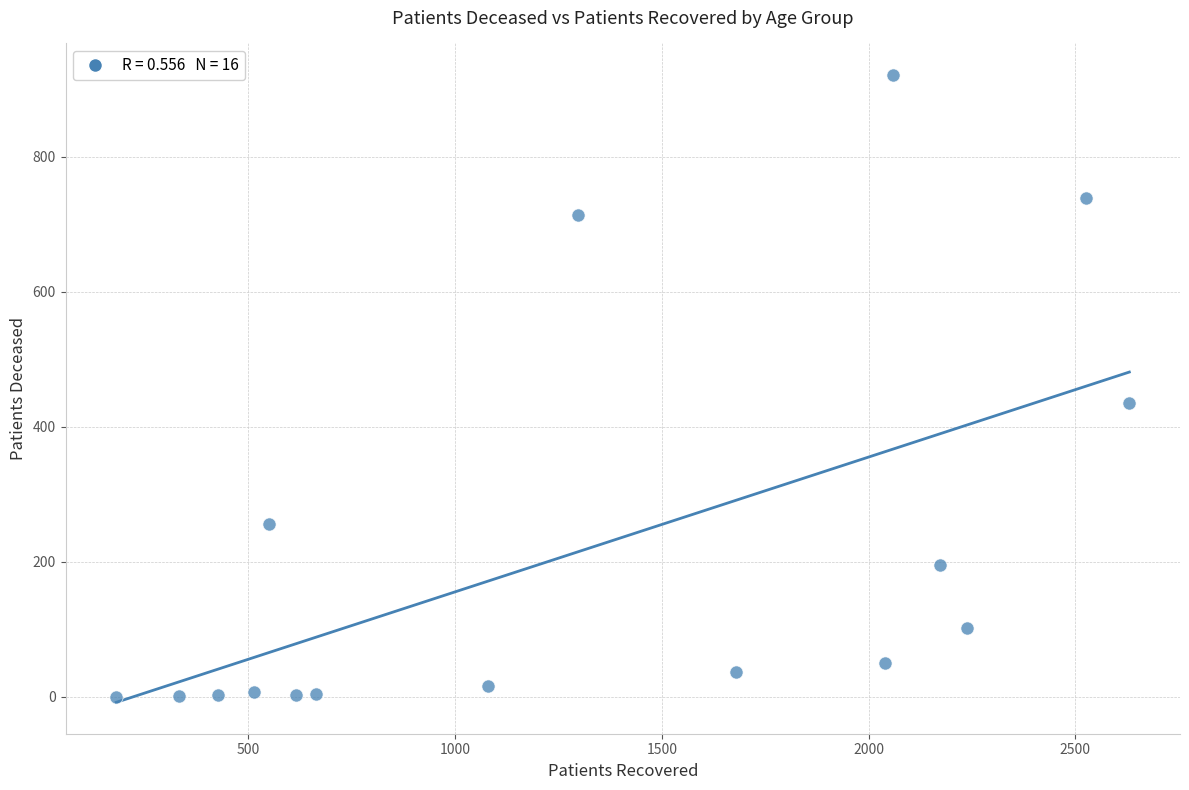

What is the range of X values (max minus min)?

2451